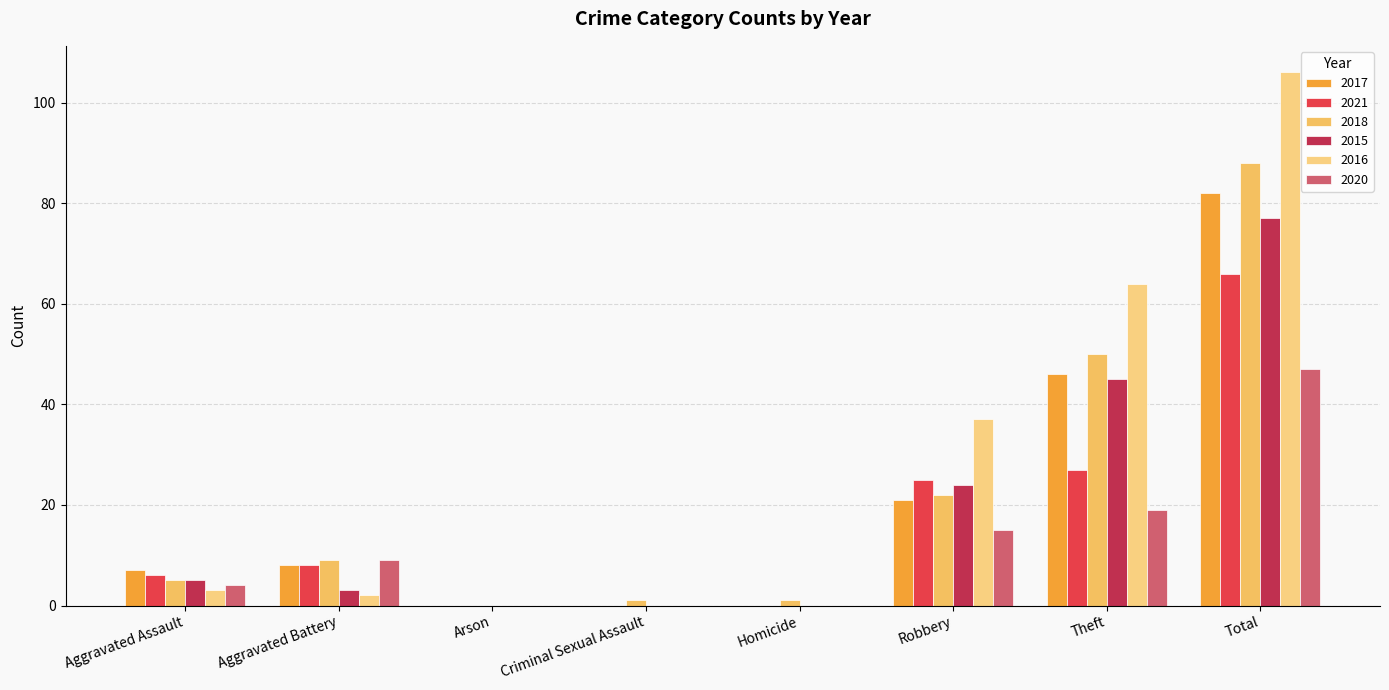

Which series has the widest spread of values?

2016